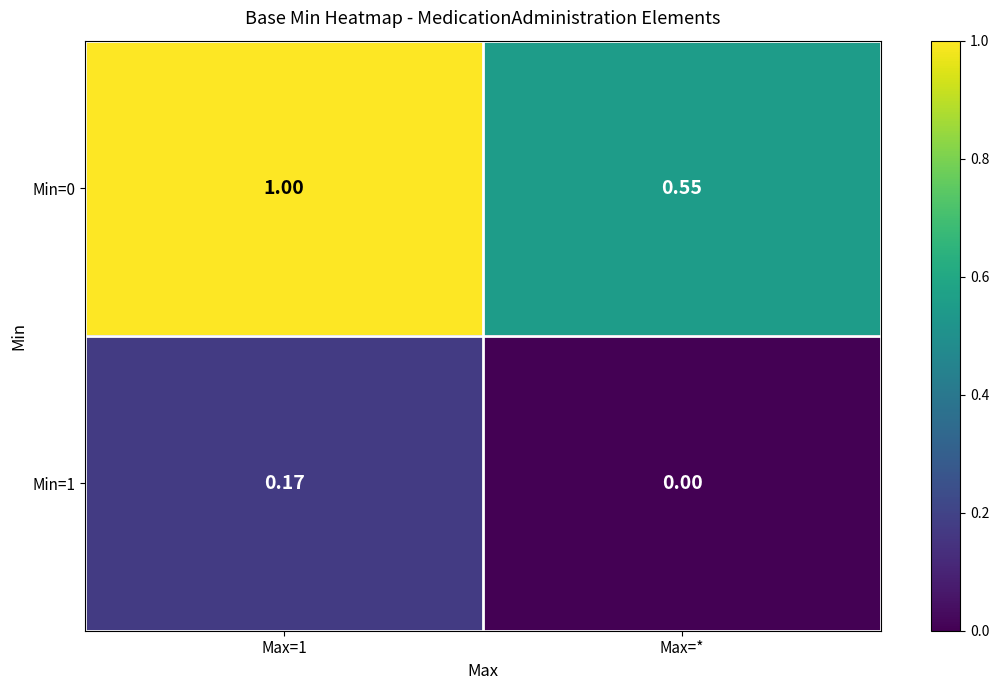

Which category has the lowest value in the Min=1 series?

Max=*